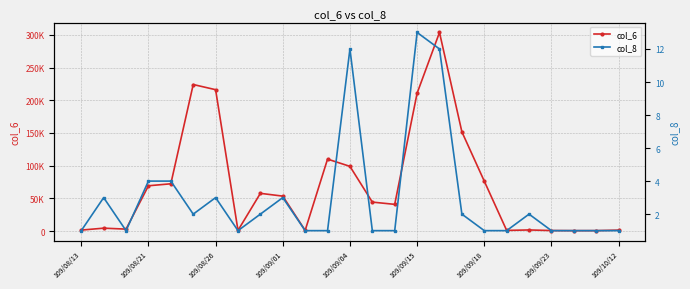

What is the value of the col_8 point at the 11th from the left?

1